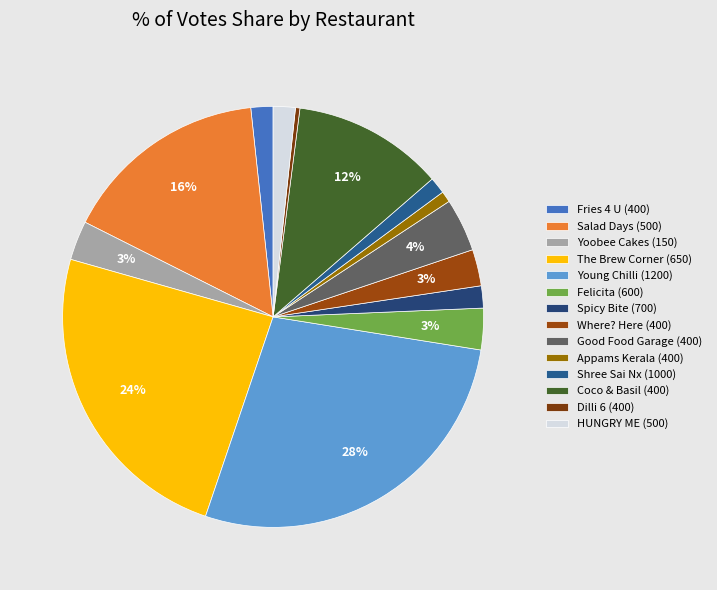

What is the smallest slice in the pie chart?

Dilli 6 (400)